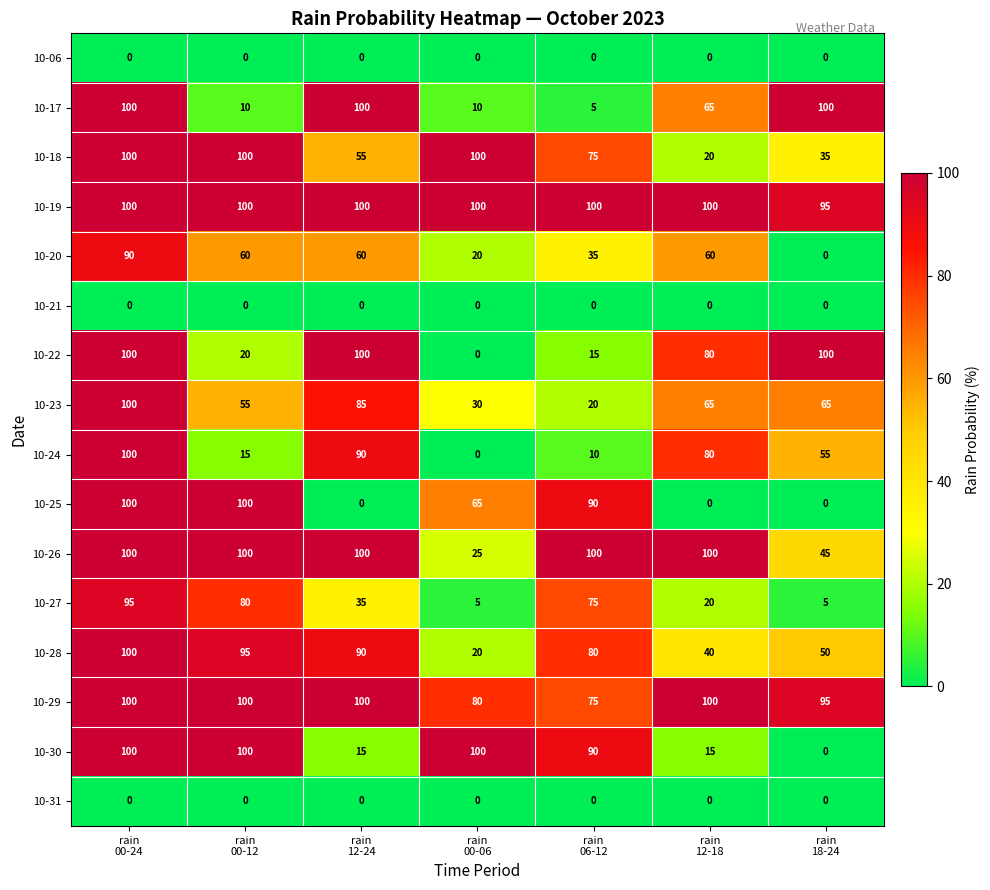

Count the 10-29 values in the range 80 to 100.

6